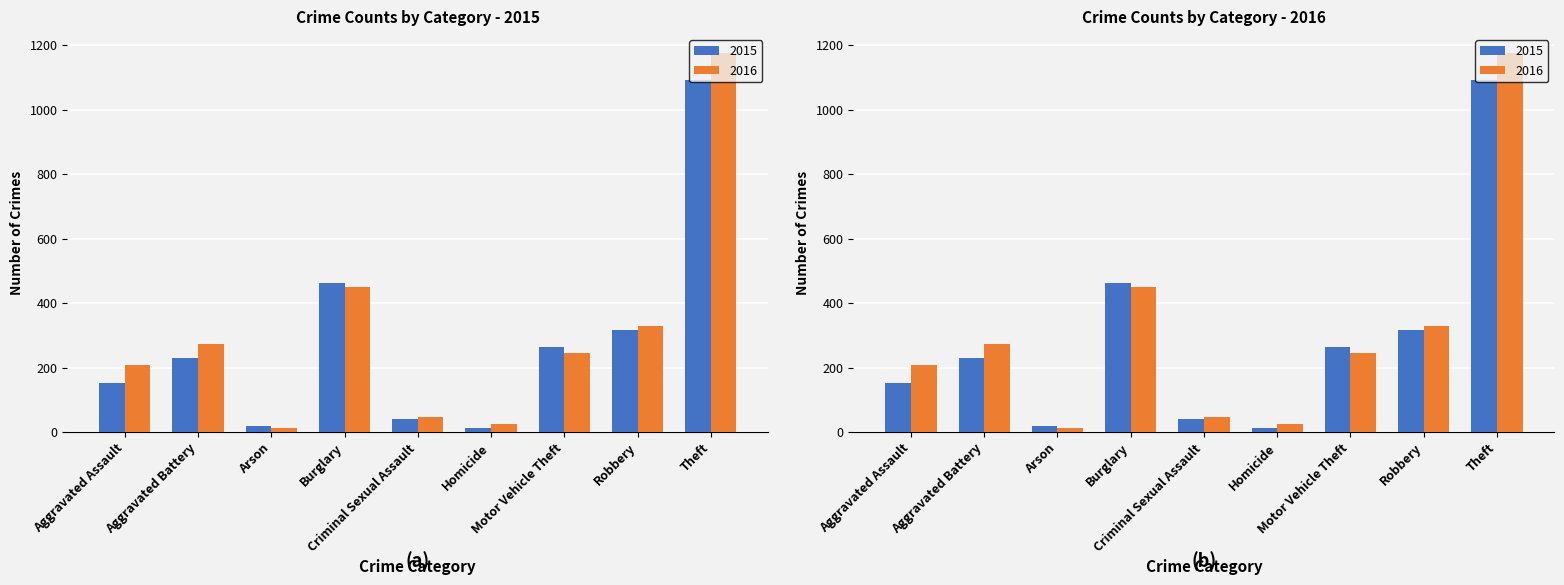

How many groups of bars are there?

9